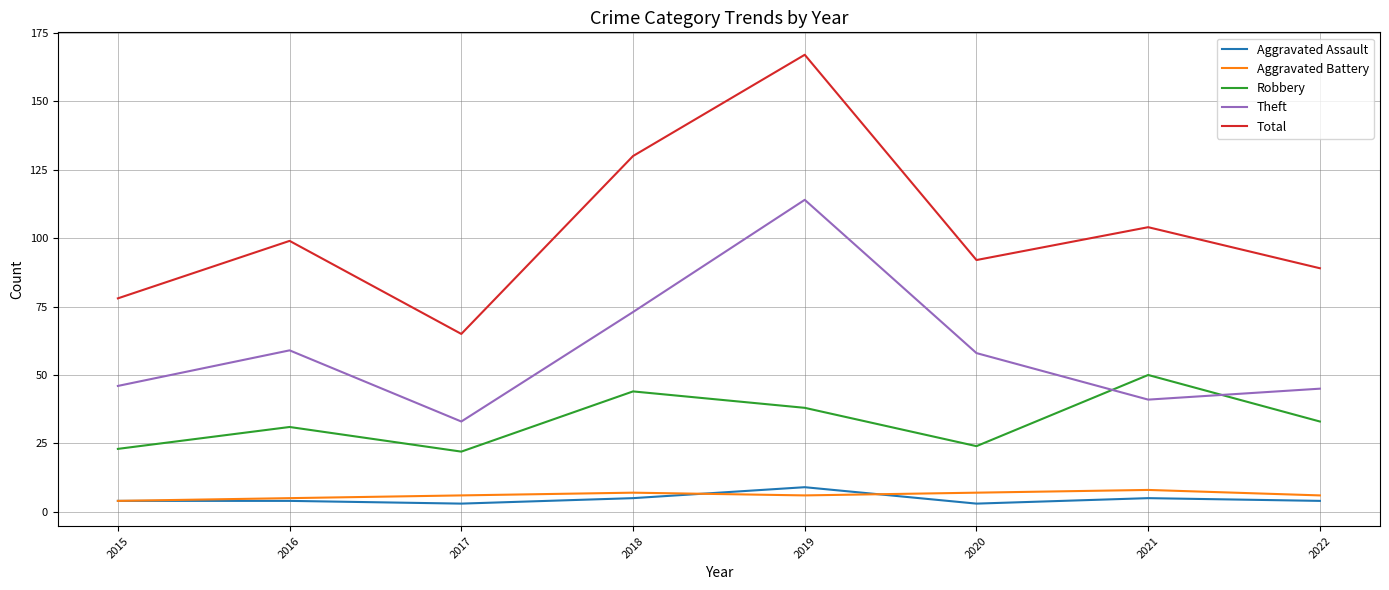

What is the difference between the maximum and second lowest values in the Total series?

89